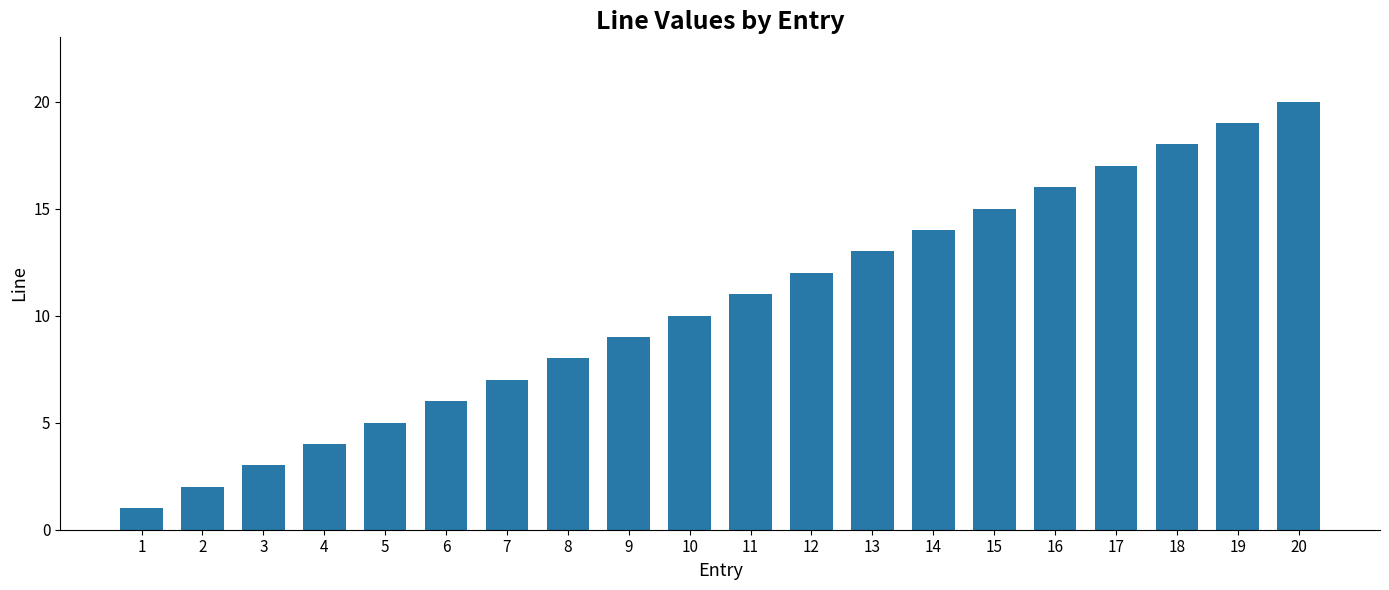

What is the maximum value shown in the chart?

20